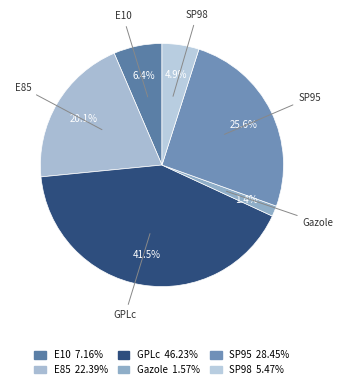

Is there any slice that represents more than half of the pie?

No